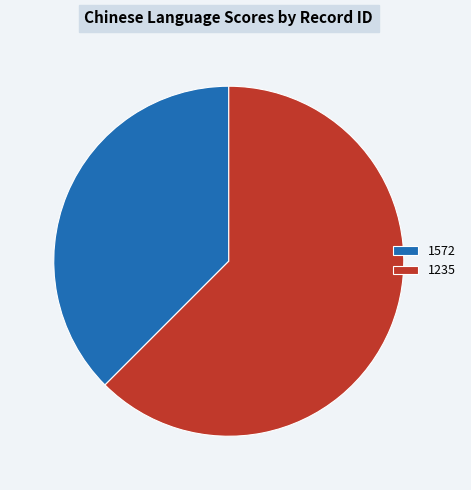

How many slices are in this pie chart?

2